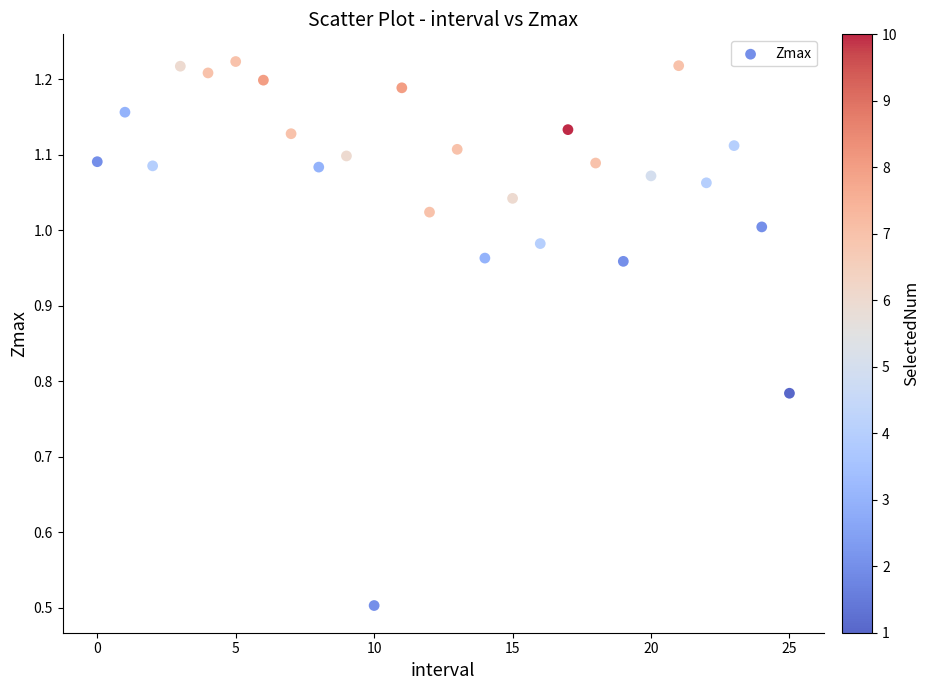

What is the range of Y values (max minus min)?

0.7